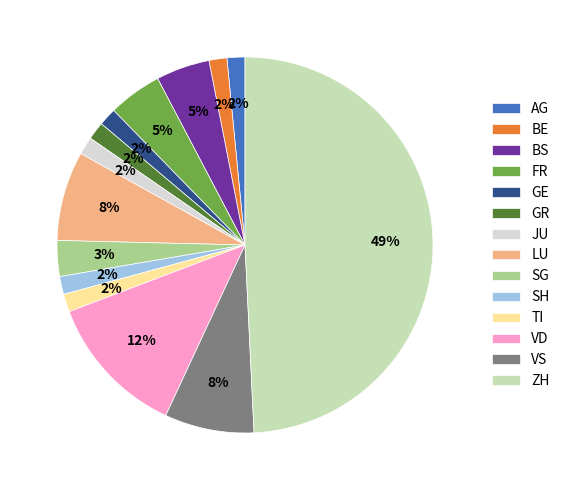

To the nearest percent, what is the average slice percentage?

7%